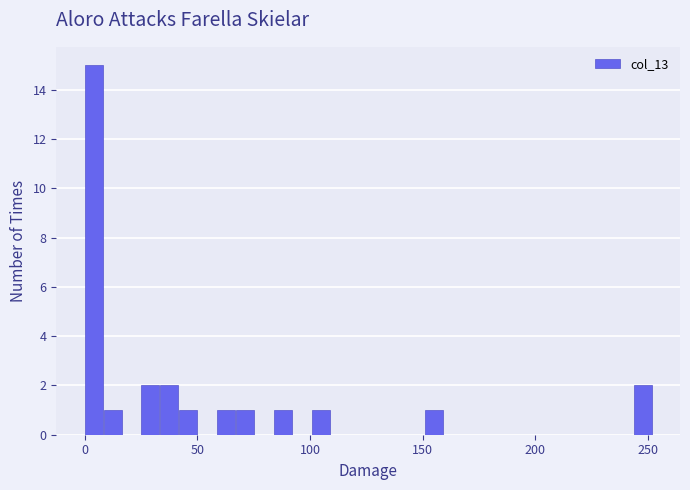

Read against the x-axis, roughly where is the centre of the tallest bar?

5